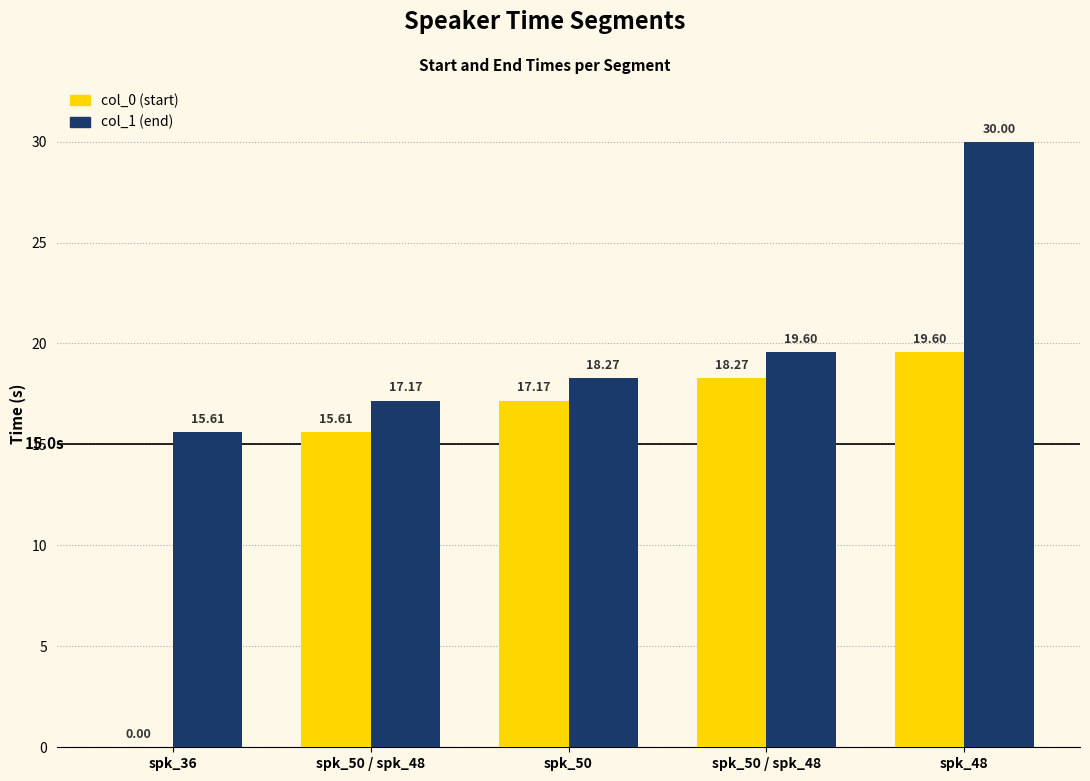

Count the number of categories in the chart.

5